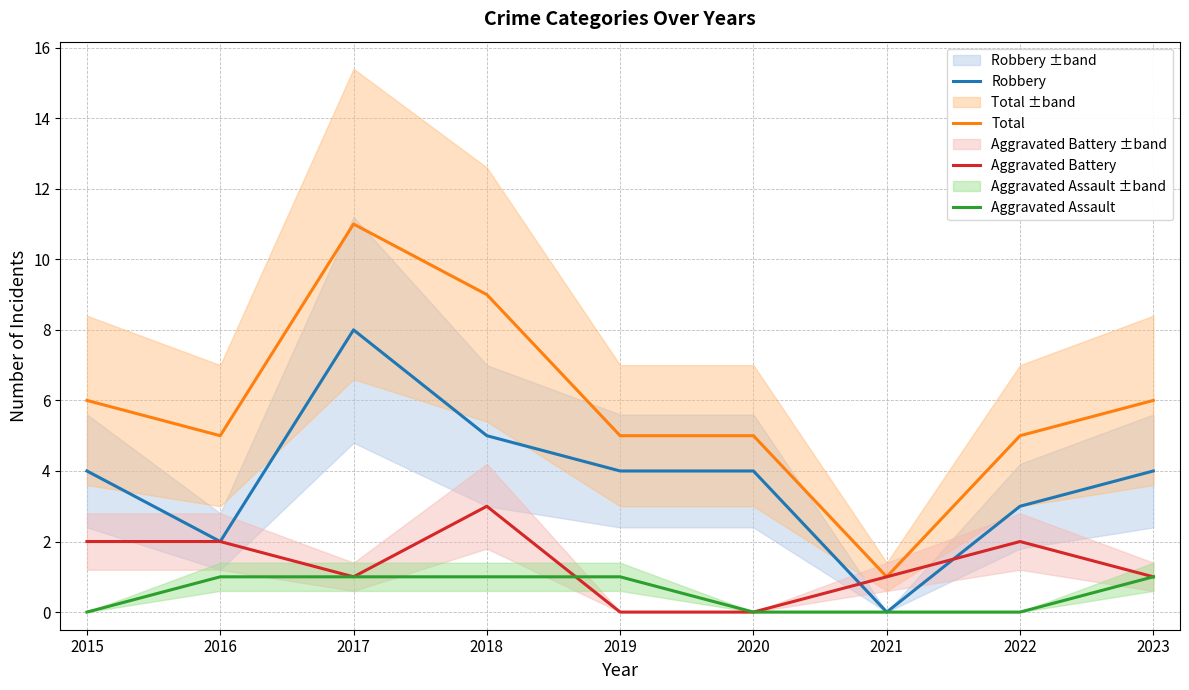

Rank the series by their maximum value, from lowest to highest.

Aggravated Assault, Aggravated Battery, Robbery, Total